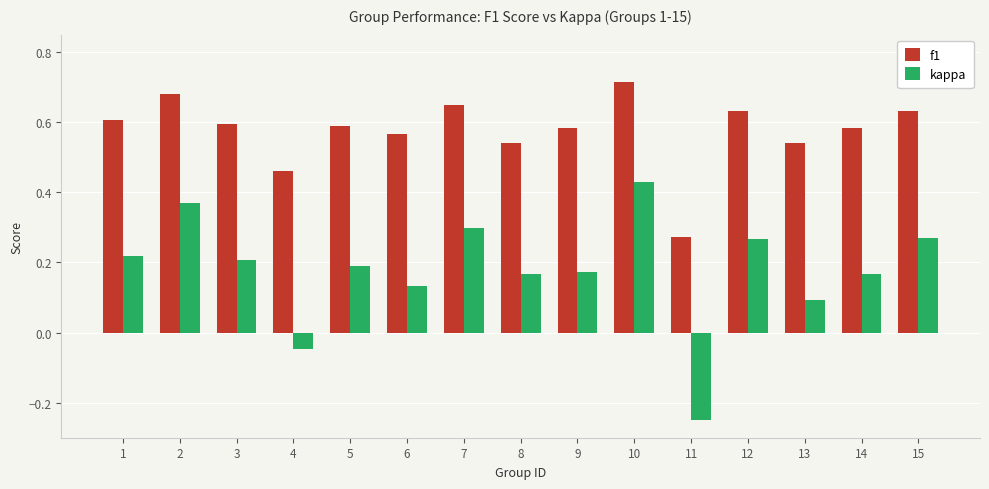

How many values in kappa are below zero?

2